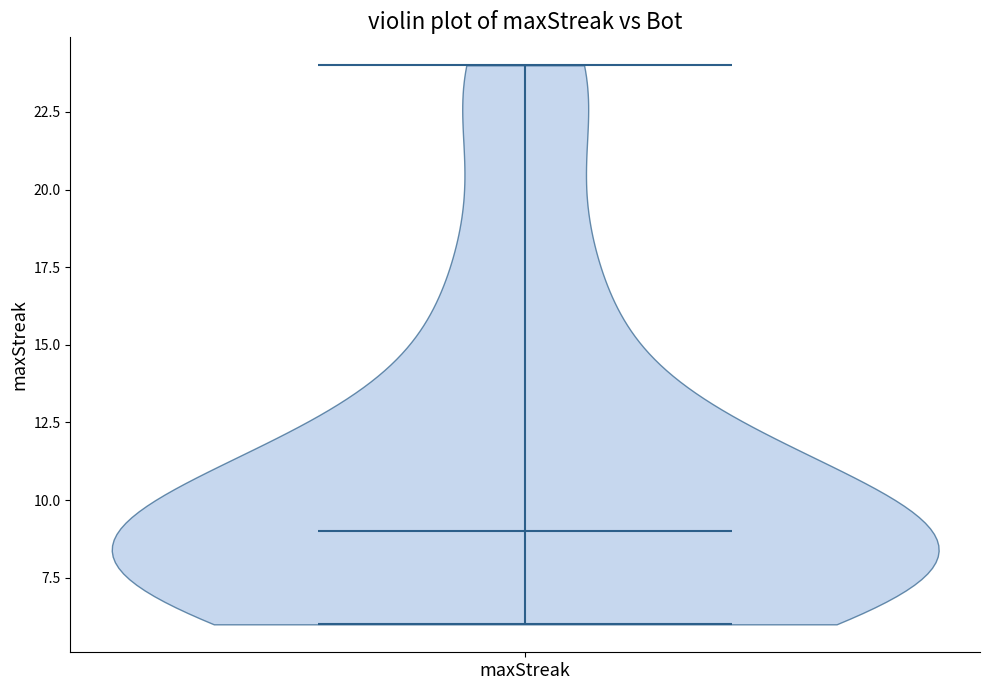

Read this violin plot against the y-axis: where its median line is, and the lowest and highest points the violin reaches. The values are not printed on the chart, so give them approximately, as read against the axis.

median line 9, lowest point 6, highest point 24